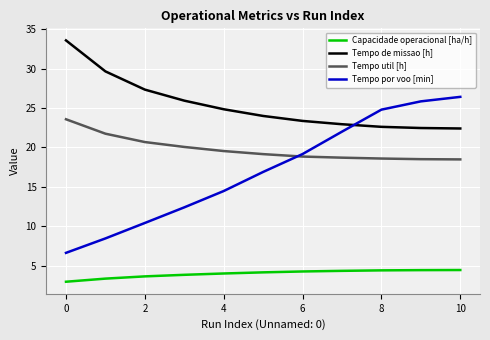

What is the smallest value displayed?

3.0